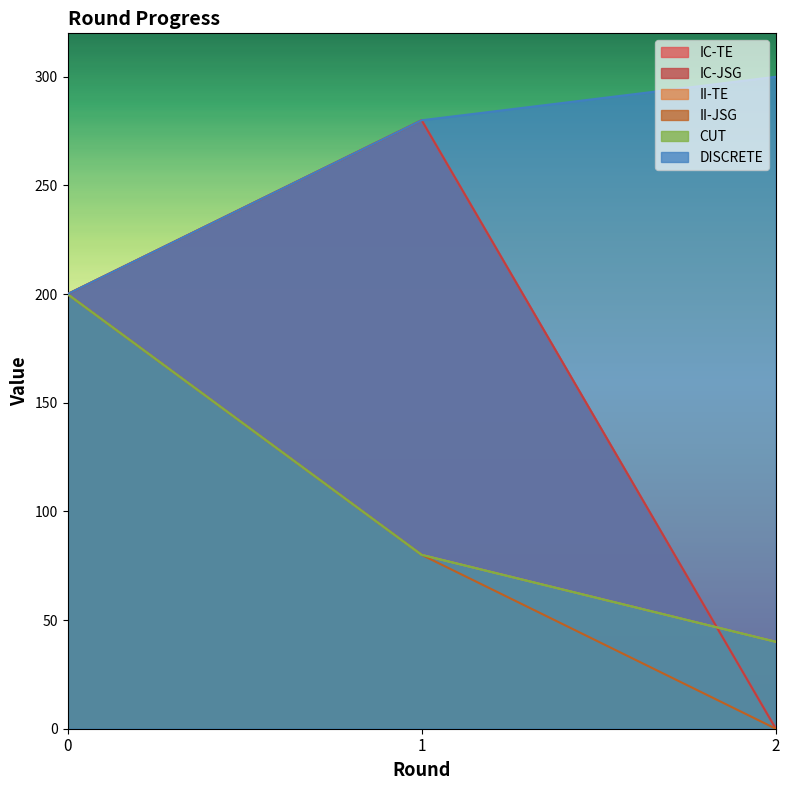

What are all the series names shown in the legend?

IC-TE, IC-JSG, II-TE, II-JSG, CUT, DISCRETE